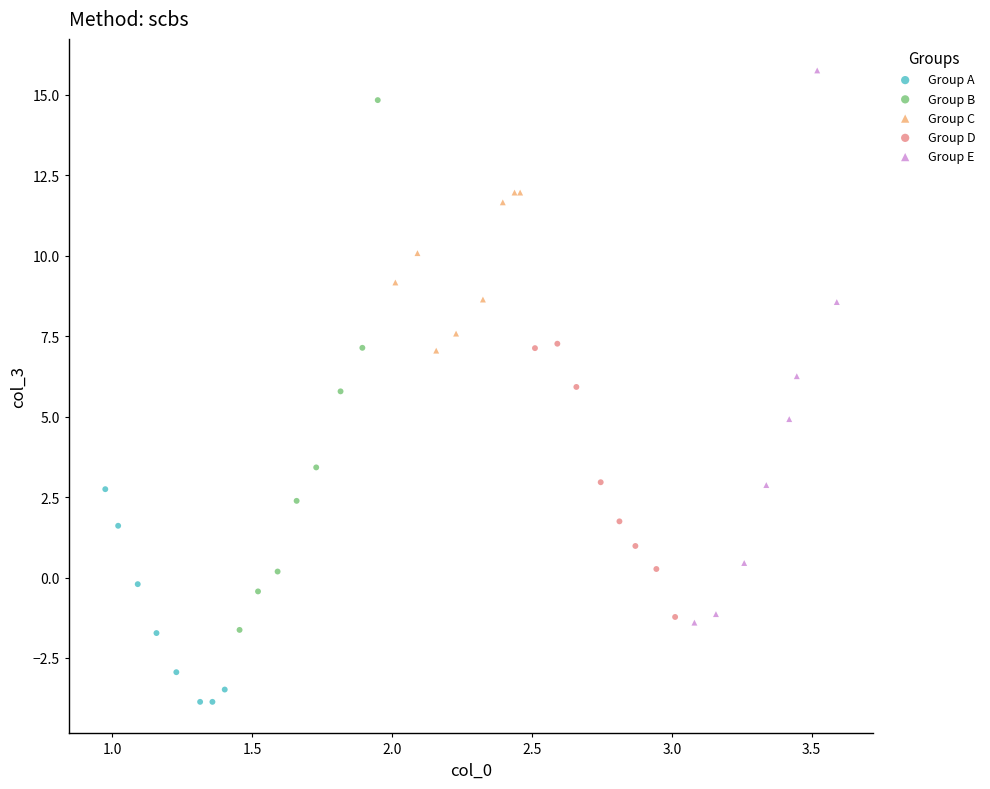

Which series contains the highest Y value?

Group E